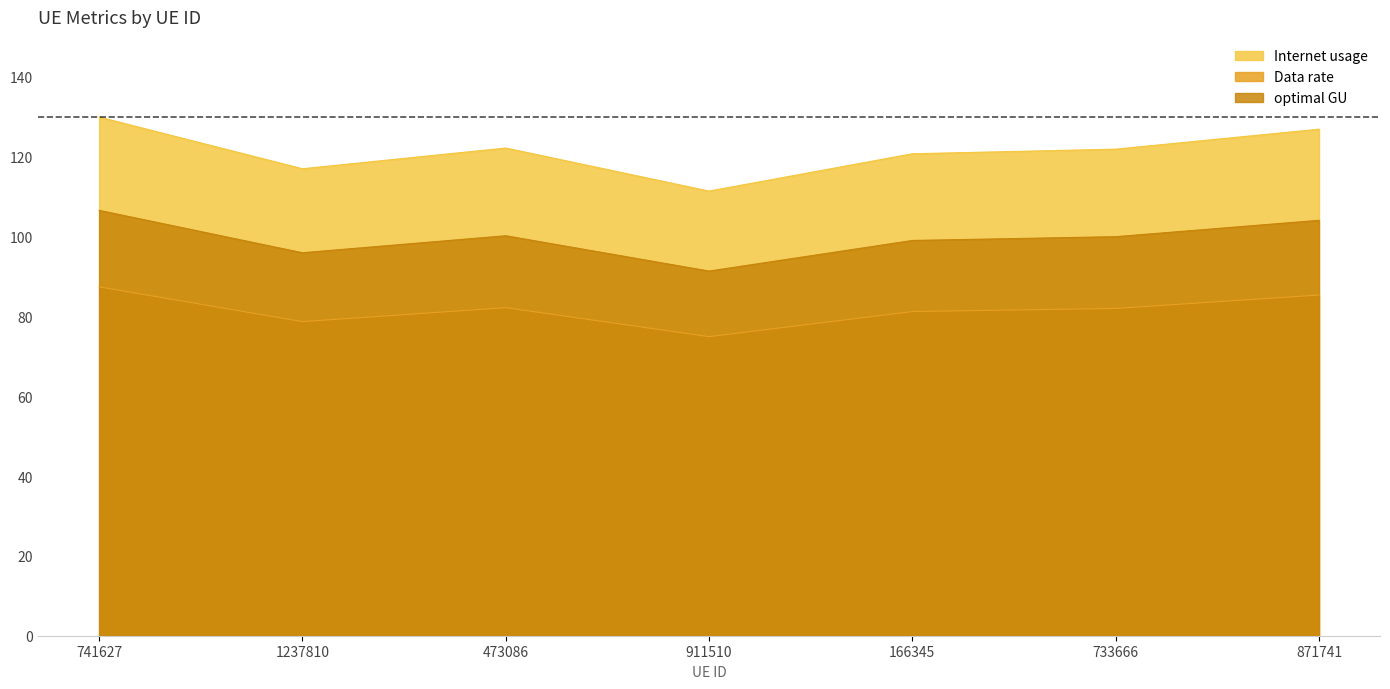

What is the average value of the optimal GU series?

99.6